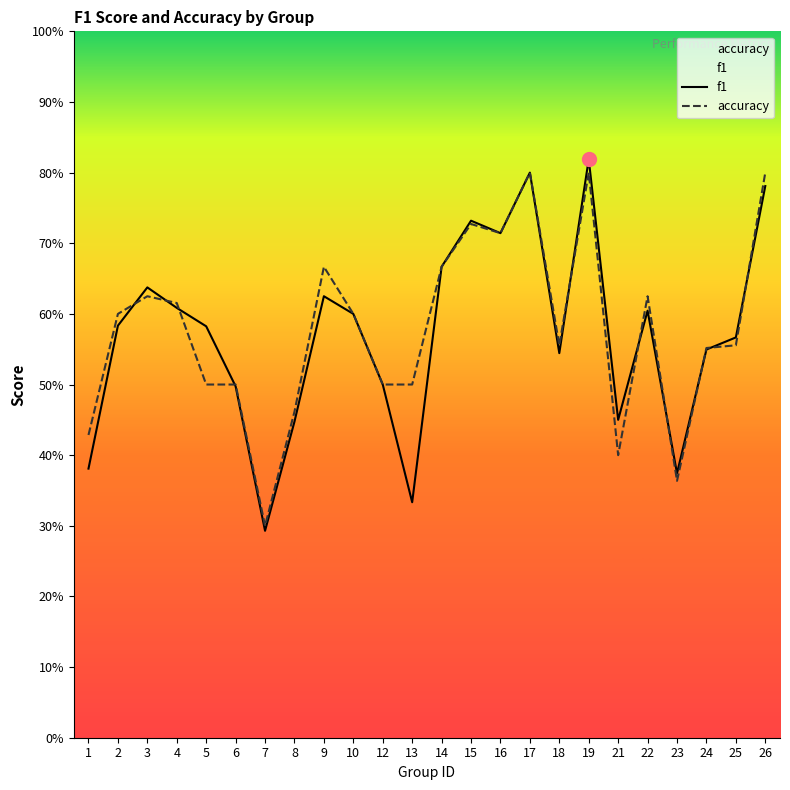

Is the value of f1 at 23 greater than the value of accuracy at 22?

No